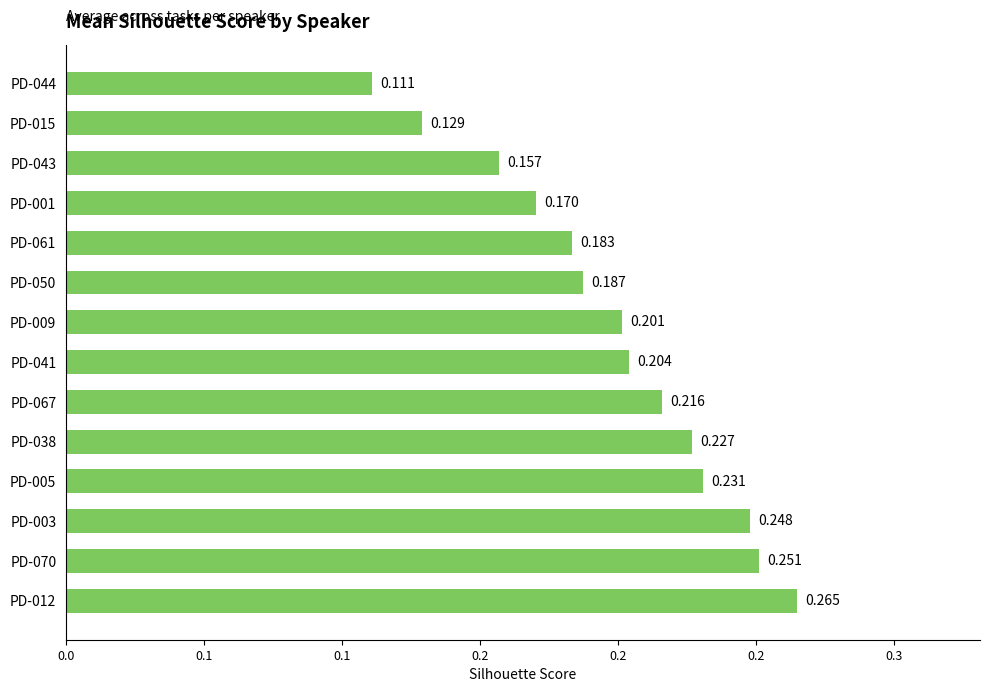

What is the sum of all values?

2.8